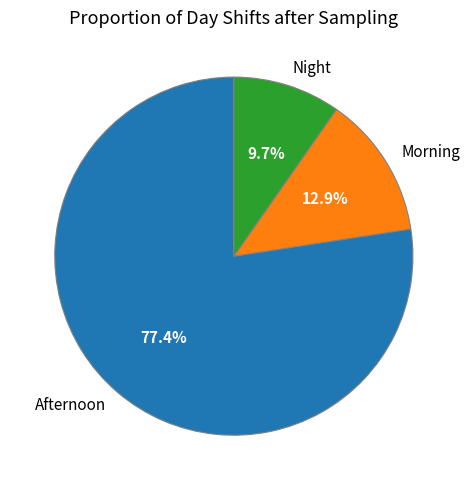

Is there any slice that represents more than half of the pie?

Yes